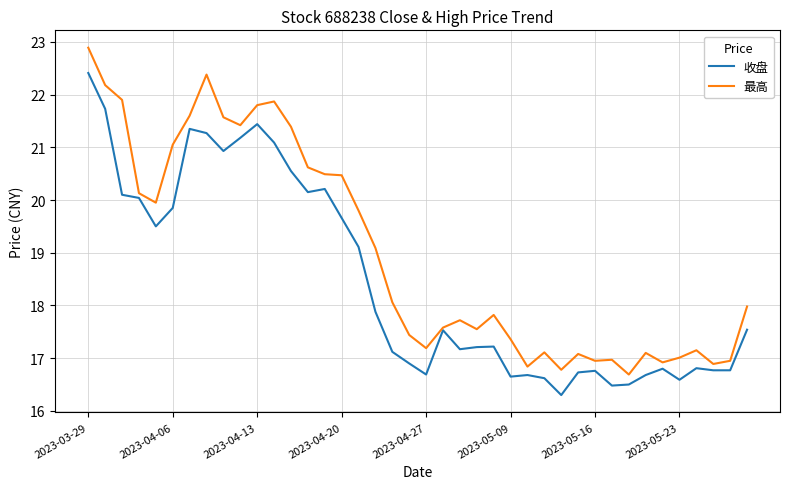

What is the smallest value displayed?

16.3